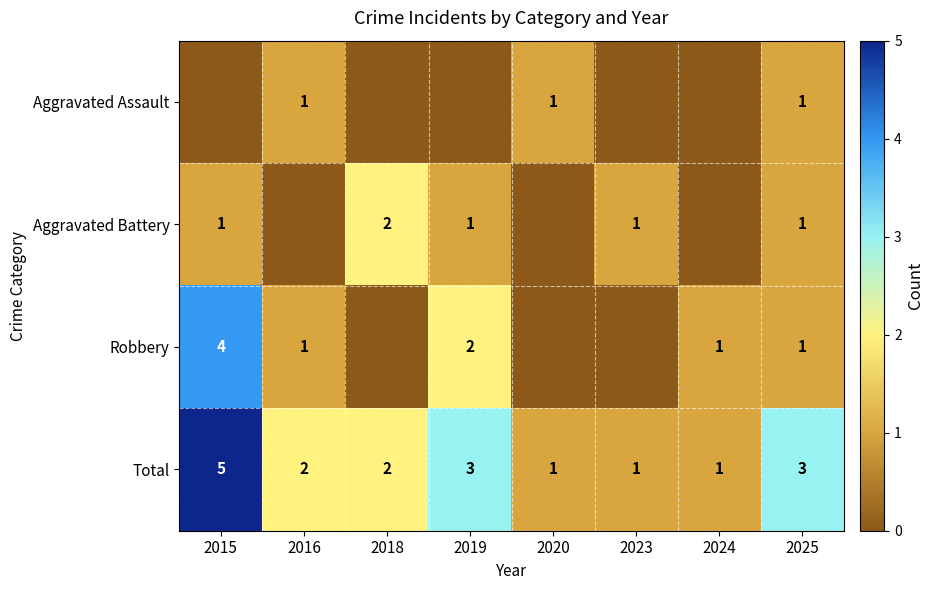

Is the value of Total at 2018 greater than the value of Aggravated Battery at 2019?

Yes